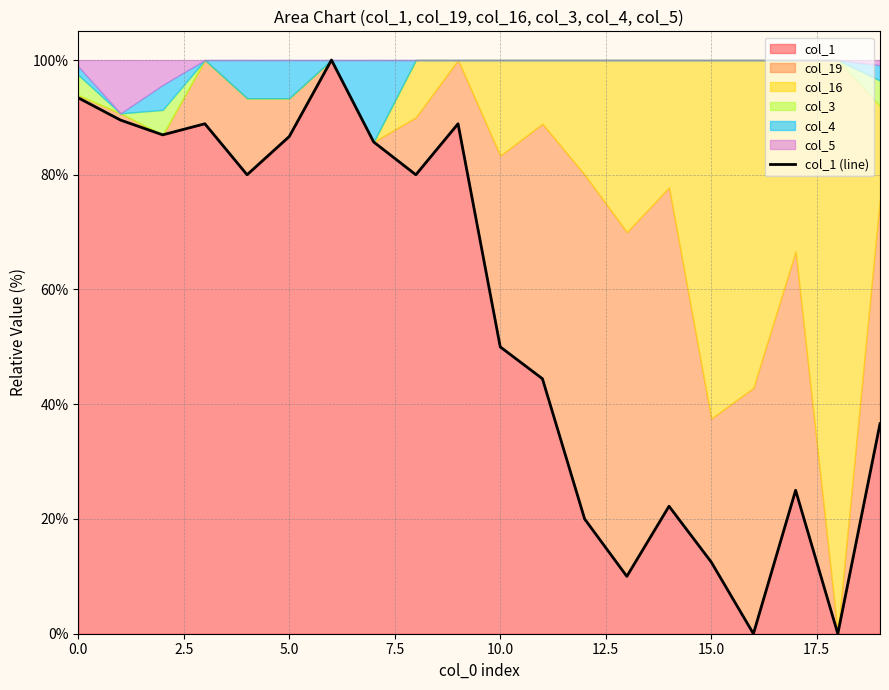

What is the change in value from 11 to 17?

-19.4